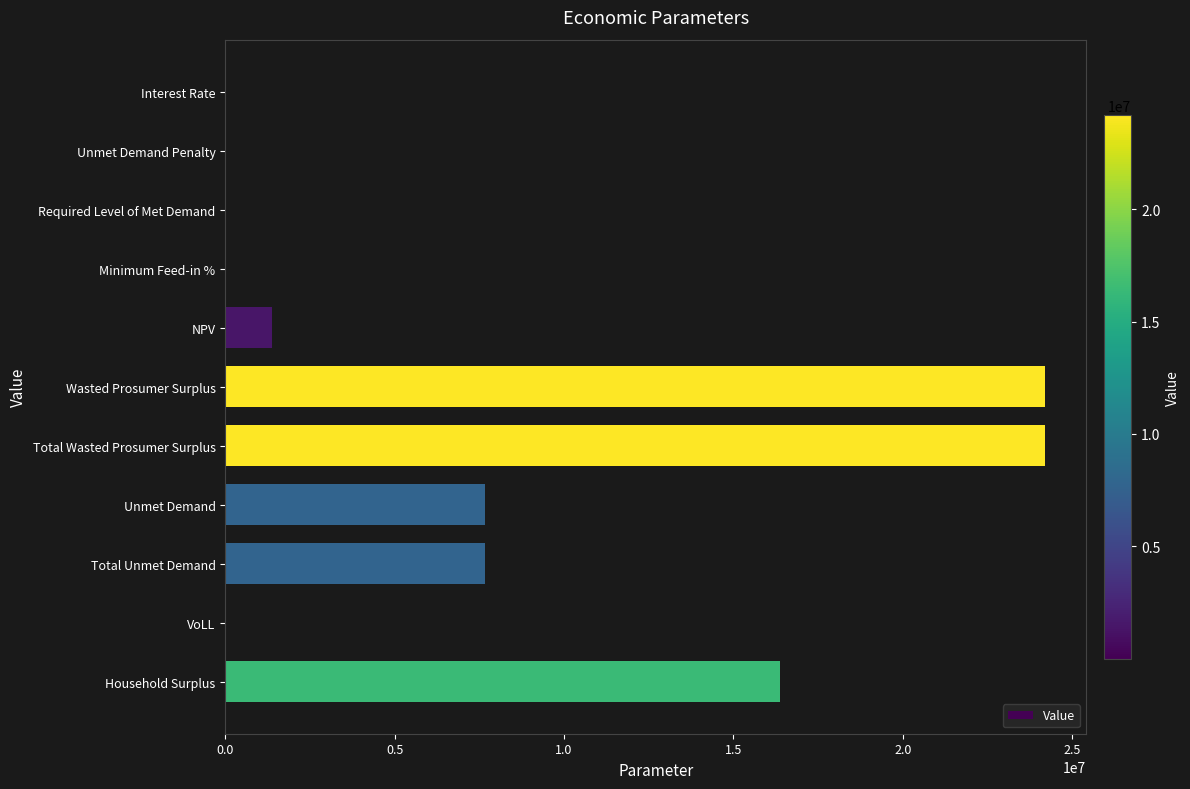

How many distinct data groups are displayed?

1